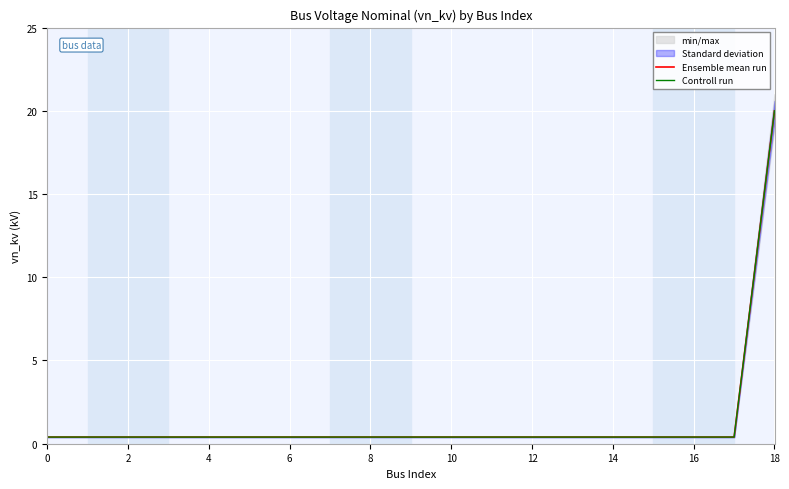

Is the value of Controll run at 14 greater than the value of Ensemble mean run at 16?

No